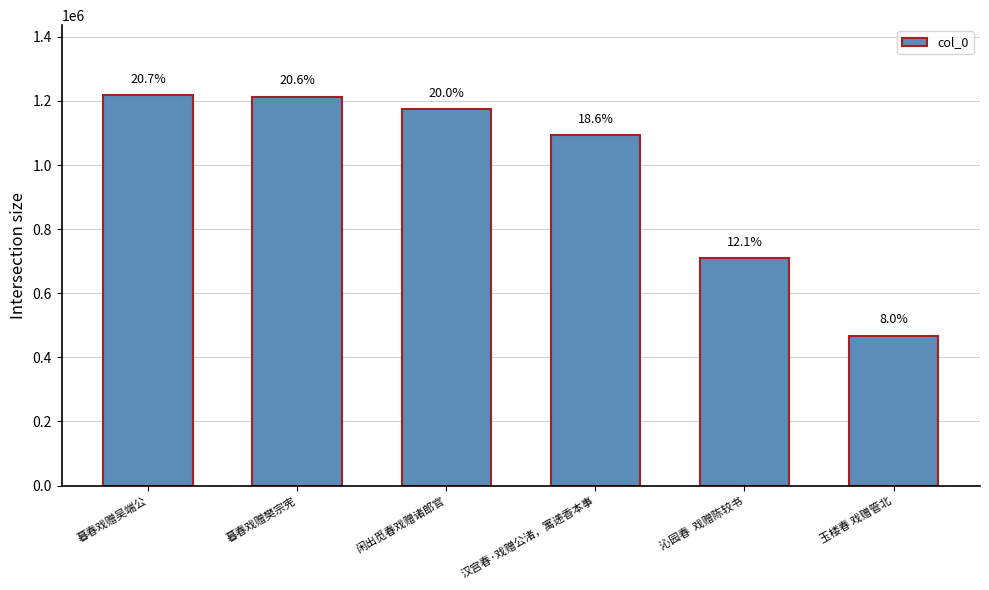

At which label is the value closest to 842606?

沁园春  戏赠陈较书